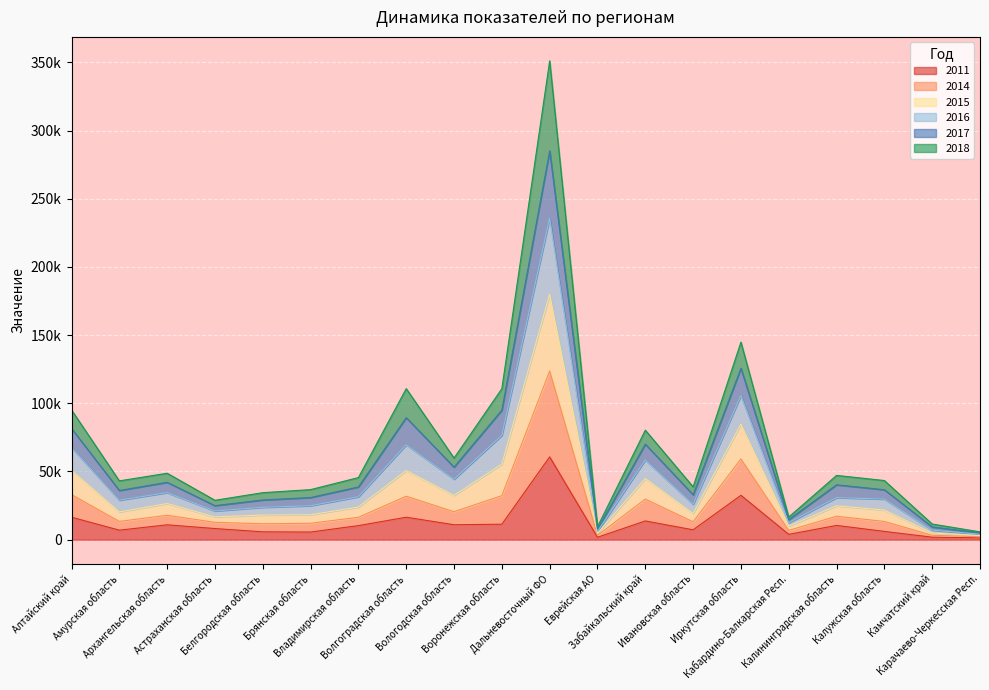

The value of 2011 at Дальневосточный ФО is 60711. True or false?

True